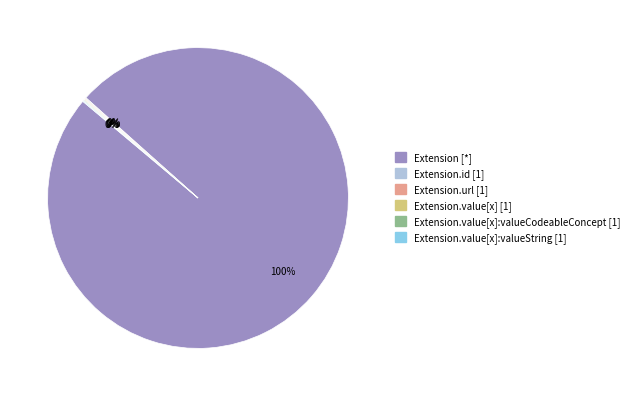

Is there a majority slice in this chart?

Yes